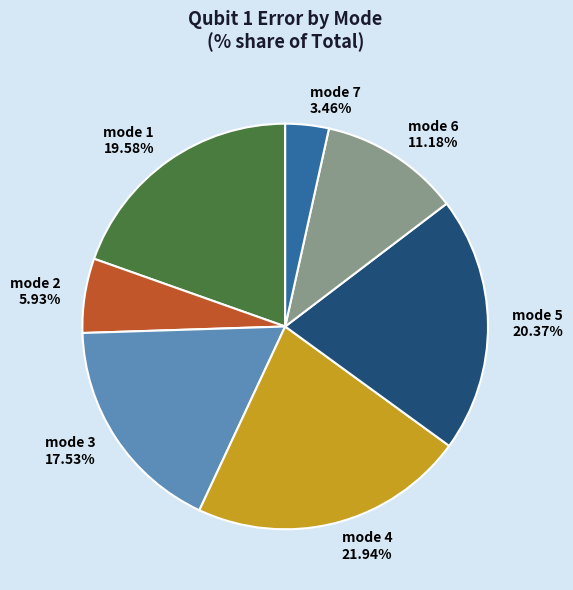

Count the number of slices in the pie.

7